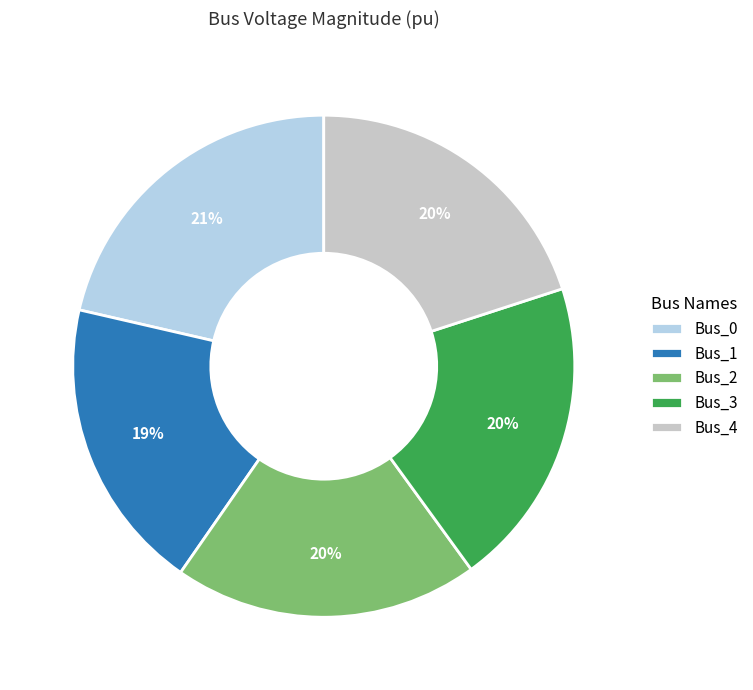

How many segments does this pie chart have?

5